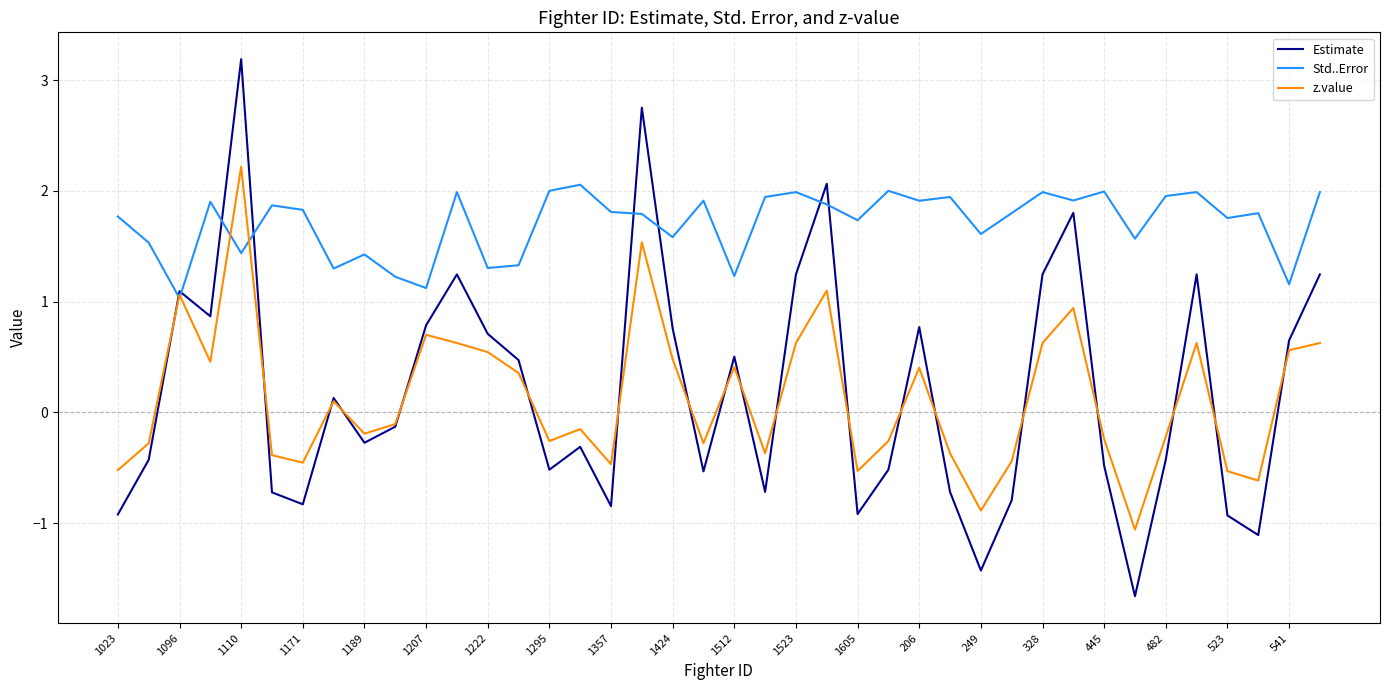

What is the lowest value of the z.value series?

-1.1